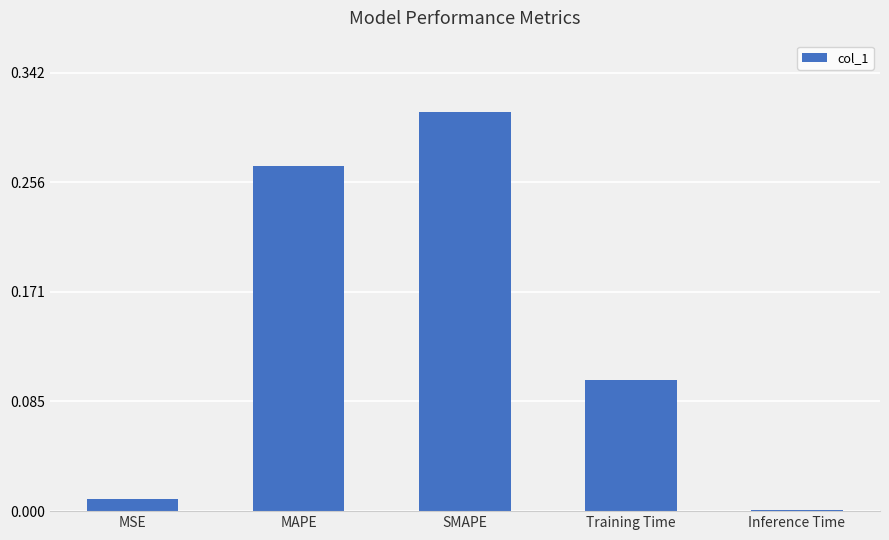

List the labels in order of value, smallest first.

Inference Time, MSE, Training Time, MAPE, SMAPE